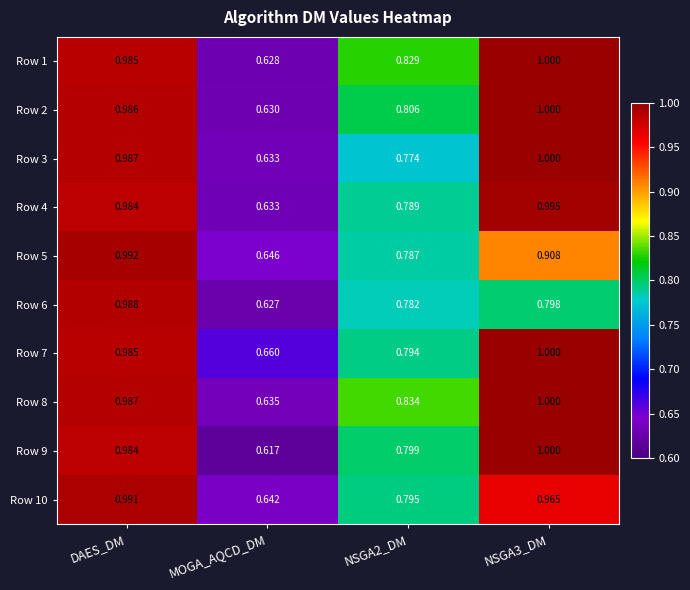

At which label is Row 4 closest to 0?

MOGA_AQCD_DM